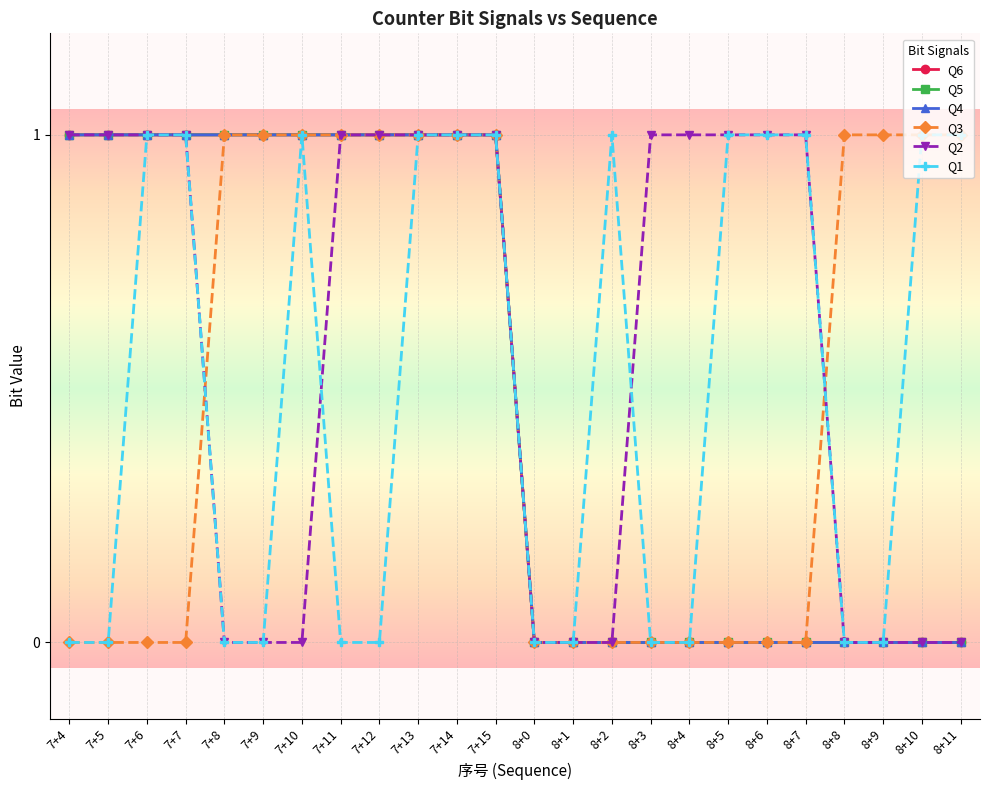

Reading left to right, extract all data points from this chart.

Q6: 7+4=1	7+5=1	7+6=1	7+7=1	7+8=1	7+9=1	7+10=1	7+11=1	7+12=1	7+13=1	7+14=1	7+15=1	8+0=0	8+1=0	8+2=0	8+3=0	8+4=0	8+5=0	8+6=0	8+7=0	8+8=0	8+9=0	8+10=0	8+11=0
Q5: 7+4=1	7+5=1	7+6=1	7+7=1	7+8=1	7+9=1	7+10=1	7+11=1	7+12=1	7+13=1	7+14=1	7+15=1	8+0=0	8+1=0	8+2=0	8+3=0	8+4=0	8+5=0	8+6=0	8+7=0	8+8=0	8+9=0	8+10=0	8+11=0
Q4: 7+4=1	7+5=1	7+6=1	7+7=1	7+8=1	7+9=1	7+10=1	7+11=1	7+12=1	7+13=1	7+14=1	7+15=1	8+0=0	8+1=0	8+2=0	8+3=0	8+4=0	8+5=0	8+6=0	8+7=0	8+8=0	8+9=0	8+10=0	8+11=0
Q3: 7+4=0	7+5=0	7+6=0	7+7=0	7+8=1	7+9=1	7+10=1	7+11=1	7+12=1	7+13=1	7+14=1	7+15=1	8+0=0	8+1=0	8+2=0	8+3=0	8+4=0	8+5=0	8+6=0	8+7=0	8+8=1	8+9=1	8+10=1	8+11=1
Q2: 7+4=1	7+5=1	7+6=1	7+7=1	7+8=0	7+9=0	7+10=0	7+11=1	7+12=1	7+13=1	7+14=1	7+15=1	8+0=0	8+1=0	8+2=0	8+3=1	8+4=1	8+5=1	8+6=1	8+7=1	8+8=0	8+9=0	8+10=0	8+11=0
Q1: 7+4=0	7+5=0	7+6=1	7+7=1	7+8=0	7+9=0	7+10=1	7+11=0	7+12=0	7+13=1	7+14=1	7+15=1	8+0=0	8+1=0	8+2=1	8+3=0	8+4=0	8+5=1	8+6=1	8+7=1	8+8=0	8+9=0	8+10=1	8+11=1